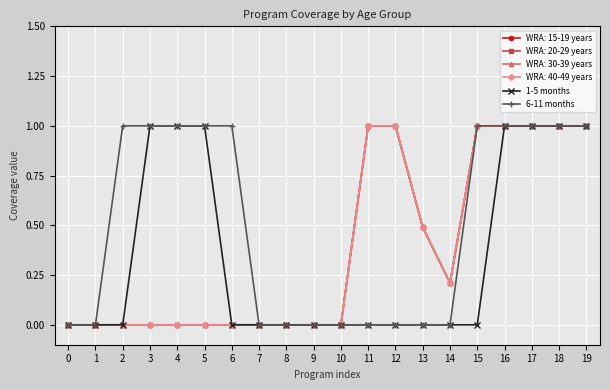

Is this an area chart (filled region under the line)?

No